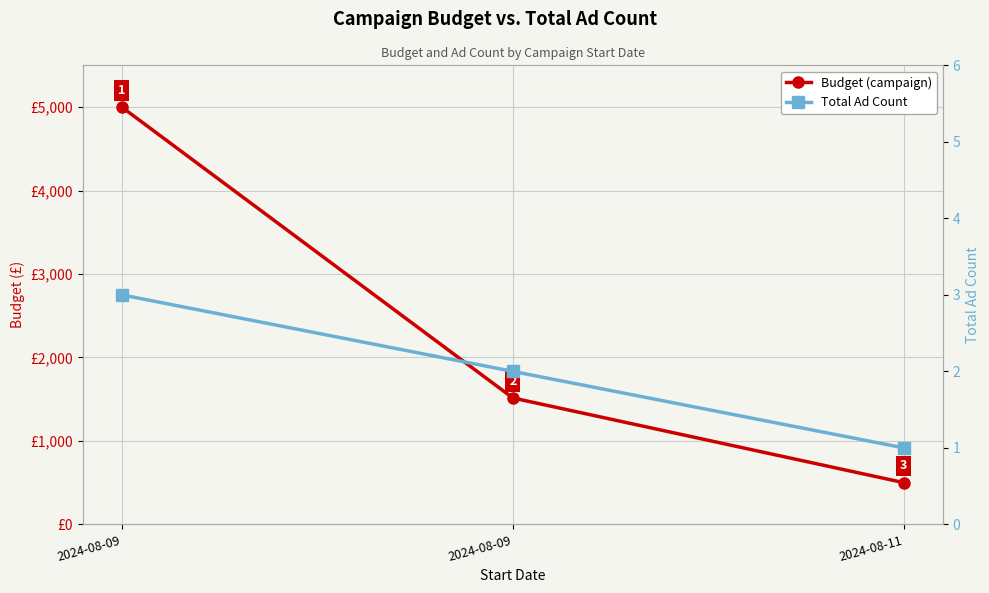

Where does the Budget (campaign) series first go above 1515?

2024-08-09